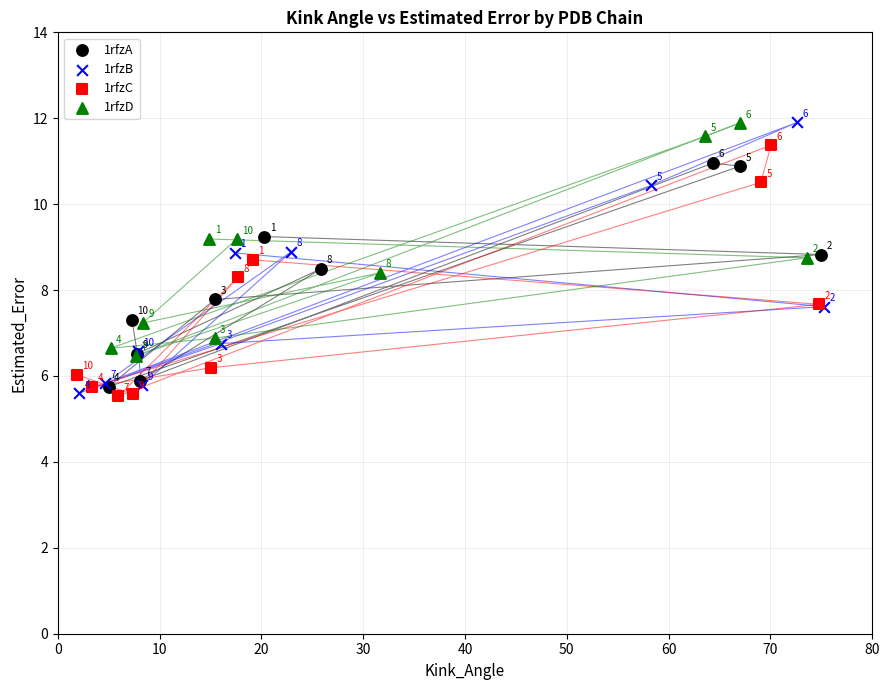

Which series contains the lowest Y value?

1rfzC